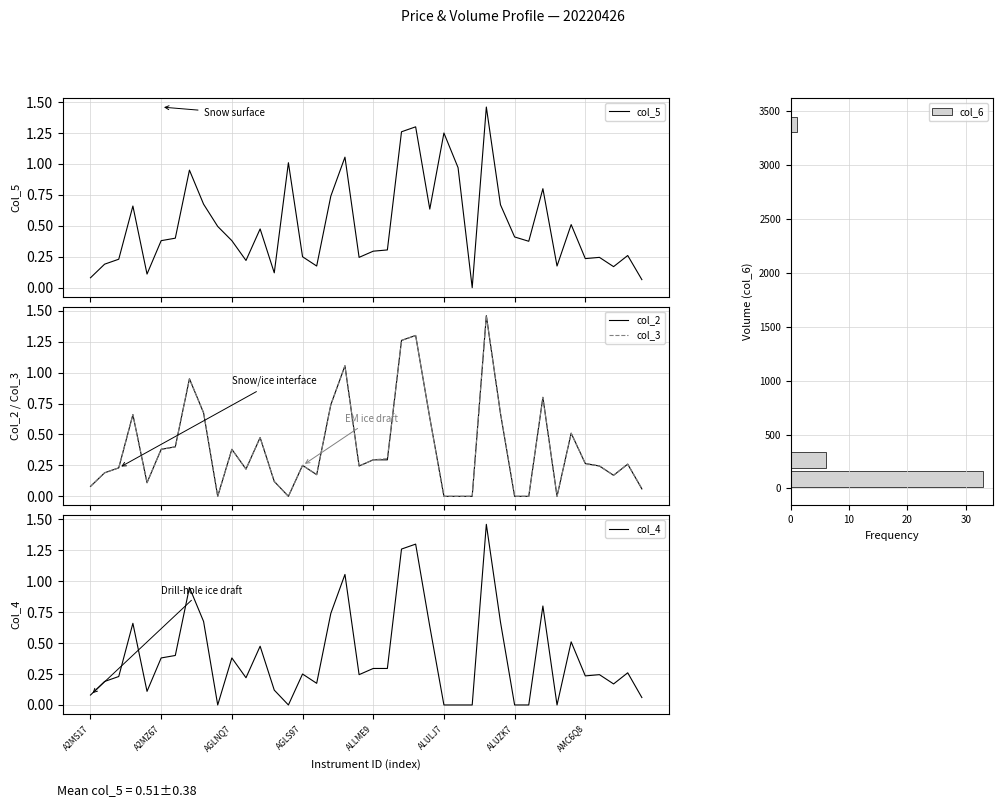

Reading left to right, transcribe all the data shown in this chart.

col_2: A2MS17=0.1	A2MTG7=0.2	A2MUQ7=0.2	A2MWO7=0.7	A2MXF7=0.1	A2MZ67=0.4	AGLK49=0.4	AGLLK7=0.9	AGLMJ9=0.7	AGLNK7=0.0	AGLNQ7=0.4	AGLNR7=0.2	AGLPO7=0.5	AGLQ47=0.1	AGLS17=0.0	AGLS97=0.2	ALDNM9=0.2	ALDNY9=0.7	ALL8X7=1.1	ALLKT9=0.2	ALLME9=0.3	ALLMG9=0.3	ALLVW9=1.3	ALLVZ9=1.3	ALLXW9=0.6	ALULJ7=0.0	ALUQD7=0.0	ALUTE7=0.0	ALUTG7=1.5	ALUXO7=0.7	ALUZK7=0.0	AMC2X7=0.0	AMC5Q8=0.8	AMC5Z8=0.0	AMC6F8=0.5	AMC6Q8=0.3	AMC9M7=0.2	AMCFQ9=0.2	AMPBI9=0.3	AMPJP7=0.1
col_3: A2MS17=0.1	A2MTG7=0.2	A2MUQ7=0.2	A2MWO7=0.7	A2MXF7=0.1	A2MZ67=0.4	AGLK49=0.4	AGLLK7=0.9	AGLMJ9=0.7	AGLNK7=0.0	AGLNQ7=0.4	AGLNR7=0.2	AGLPO7=0.5	AGLQ47=0.1	AGLS17=0.0	AGLS97=0.2	ALDNM9=0.2	ALDNY9=0.7	ALL8X7=1.1	ALLKT9=0.2	ALLME9=0.3	ALLMG9=0.3	ALLVW9=1.3	ALLVZ9=1.3	ALLXW9=0.6	ALULJ7=0.0	ALUQD7=0.0	ALUTE7=0.0	ALUTG7=1.5	ALUXO7=0.7	ALUZK7=0.0	AMC2X7=0.0	AMC5Q8=0.8	AMC5Z8=0.0	AMC6F8=0.5	AMC6Q8=0.3	AMC9M7=0.2	AMCFQ9=0.2	AMPBI9=0.3	AMPJP7=0.1
col_4: A2MS17=0.1	A2MTG7=0.2	A2MUQ7=0.2	A2MWO7=0.7	A2MXF7=0.1	A2MZ67=0.4	AGLK49=0.4	AGLLK7=0.9	AGLMJ9=0.7	AGLNK7=0.0	AGLNQ7=0.4	AGLNR7=0.2	AGLPO7=0.5	AGLQ47=0.1	AGLS17=0.0	AGLS97=0.2	ALDNM9=0.2	ALDNY9=0.7	ALL8X7=1.1	ALLKT9=0.2	ALLME9=0.3	ALLMG9=0.3	ALLVW9=1.3	ALLVZ9=1.3	ALLXW9=0.6	ALULJ7=0.0	ALUQD7=0.0	ALUTE7=0.0	ALUTG7=1.5	ALUXO7=0.7	ALUZK7=0.0	AMC2X7=0.0	AMC5Q8=0.8	AMC5Z8=0.0	AMC6F8=0.5	AMC6Q8=0.2	AMC9M7=0.2	AMCFQ9=0.2	AMPBI9=0.3	AMPJP7=0.1
col_5: A2MS17=0.1	A2MTG7=0.2	A2MUQ7=0.2	A2MWO7=0.7	A2MXF7=0.1	A2MZ67=0.4	AGLK49=0.4	AGLLK7=0.9	AGLMJ9=0.7	AGLNK7=0.5	AGLNQ7=0.4	AGLNR7=0.2	AGLPO7=0.5	AGLQ47=0.1	AGLS17=1.0	AGLS97=0.2	ALDNM9=0.2	ALDNY9=0.7	ALL8X7=1.1	ALLKT9=0.2	ALLME9=0.3	ALLMG9=0.3	ALLVW9=1.3	ALLVZ9=1.3	ALLXW9=0.6	ALULJ7=1.2	ALUQD7=1.0	ALUTE7=0.0	ALUTG7=1.5	ALUXO7=0.7	ALUZK7=0.4	AMC2X7=0.4	AMC5Q8=0.8	AMC5Z8=0.2	AMC6F8=0.5	AMC6Q8=0.2	AMC9M7=0.2	AMCFQ9=0.2	AMPBI9=0.3	AMPJP7=0.1